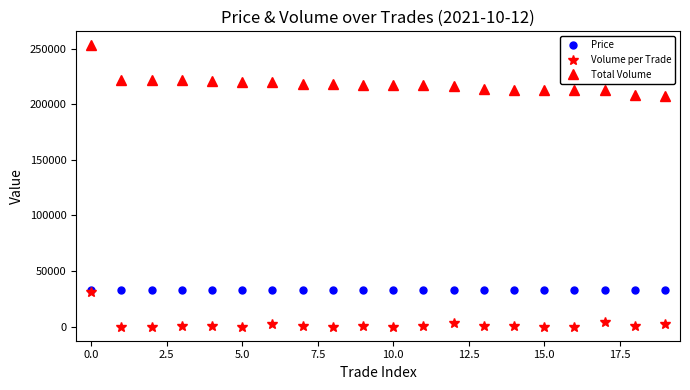

Which series has the largest total across all categories?

Total Volume